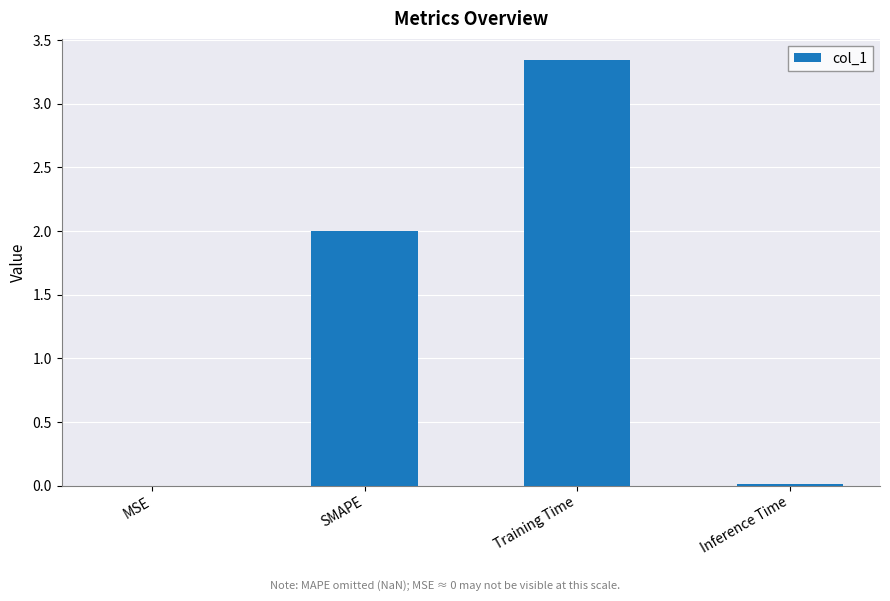

What is the sum of all values?

5.4